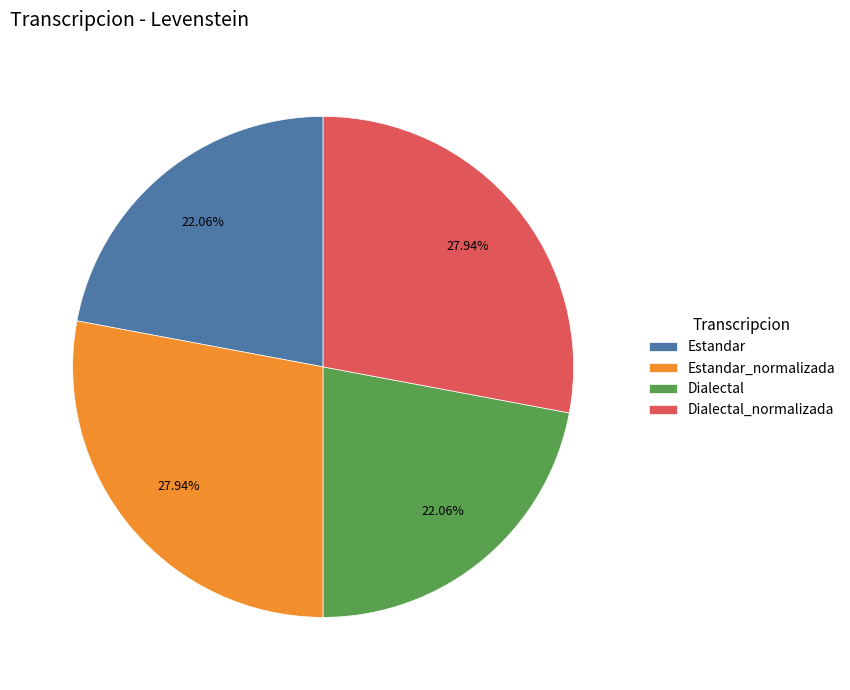

To the nearest percent, what is the difference between the largest and smallest slice percentages?

6%